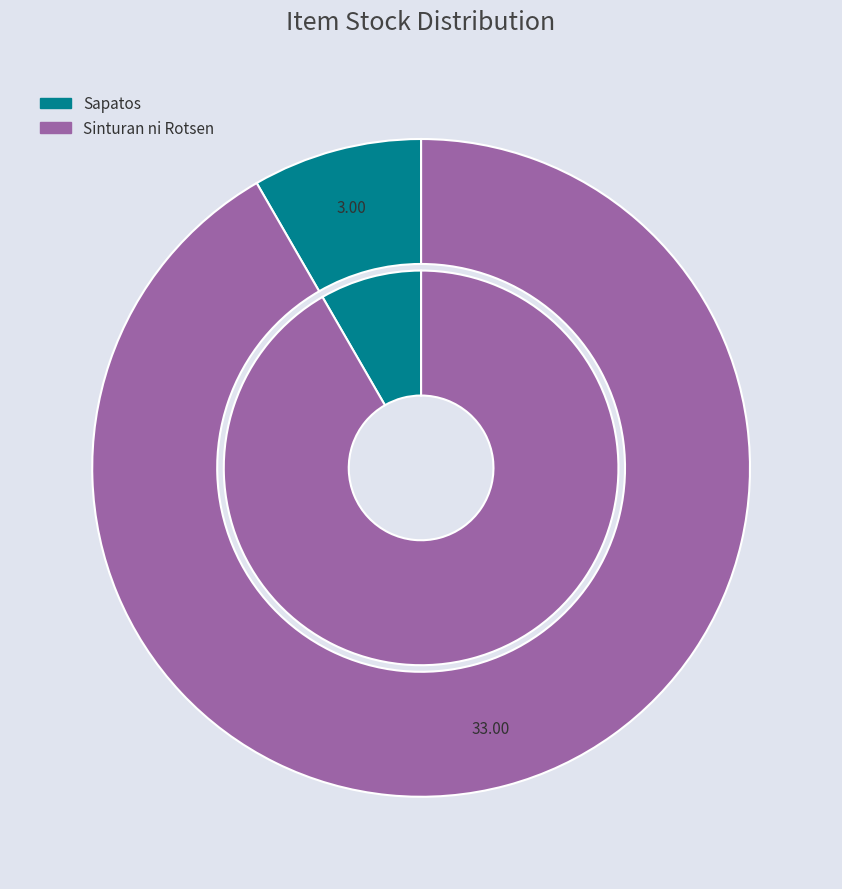

How many slices are in this pie chart?

2